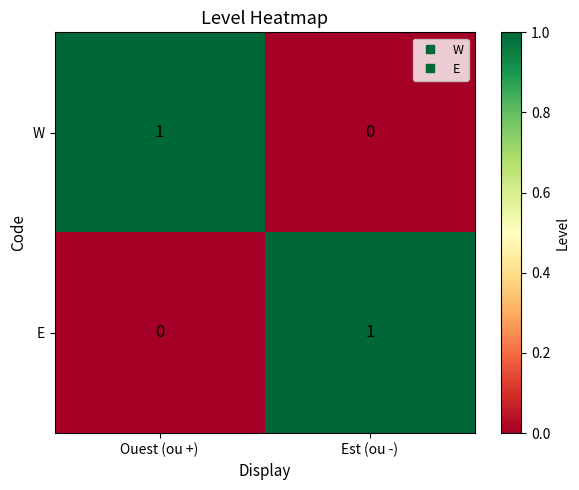

Rank the categories by W value from lowest to highest.

Est (ou -), Ouest (ou +)